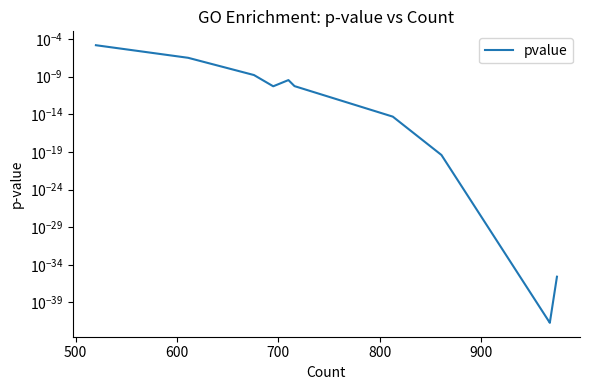

Does the chart display data point markers on the line(s)?

No